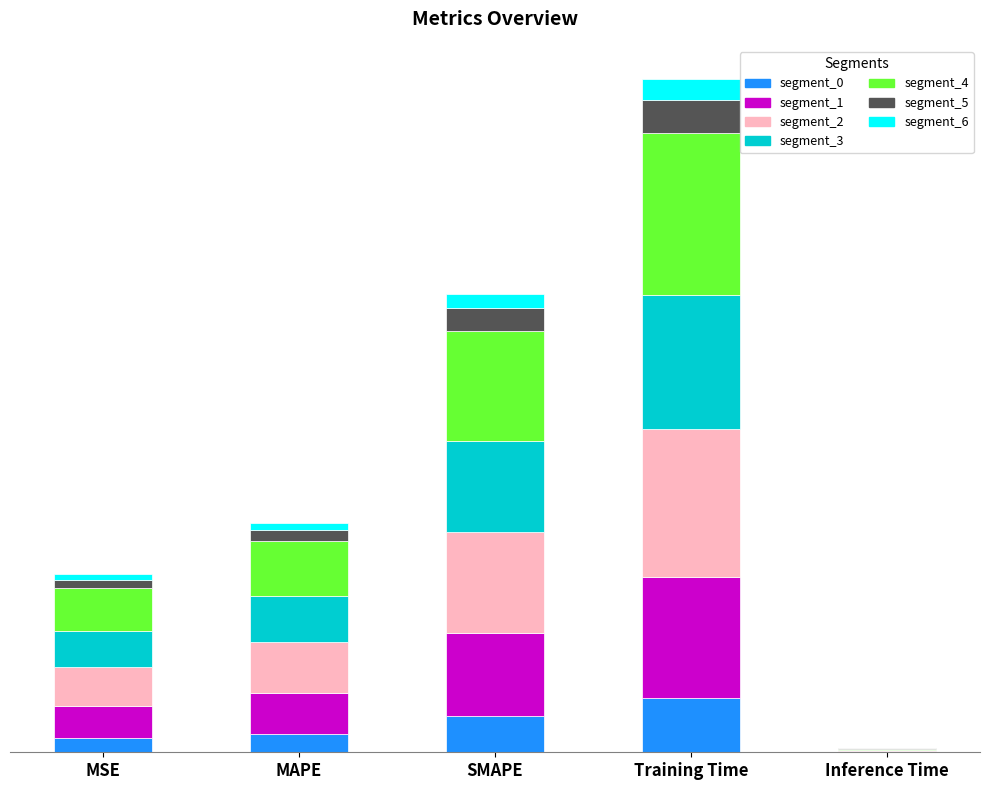

Are the bars grouped side by side (vs. stacked)?

No